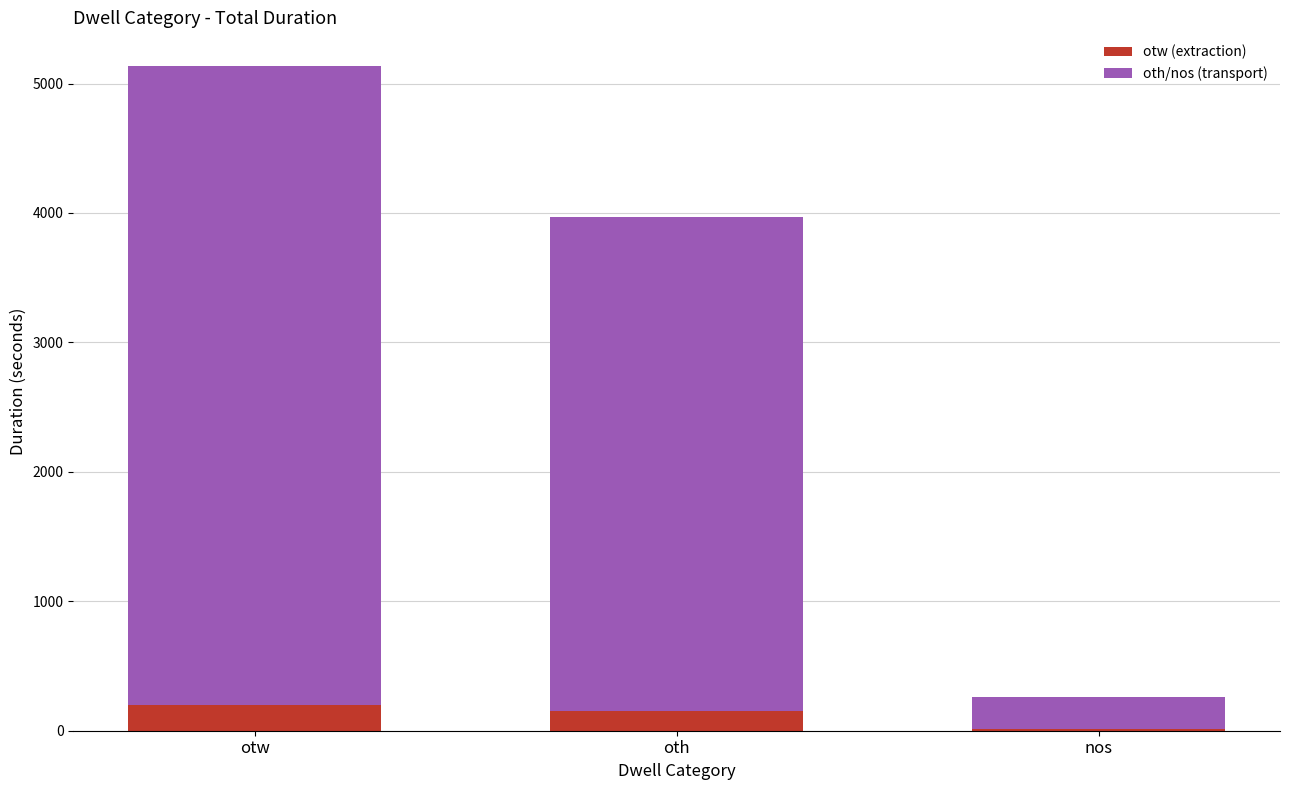

Count the number of data series in this chart.

2